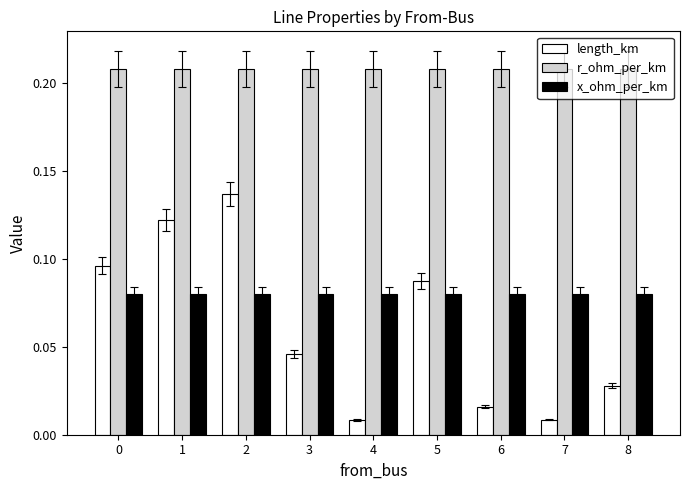

Is the value of r_ohm_per_km at 7 greater than the value of x_ohm_per_km at 0?

Yes